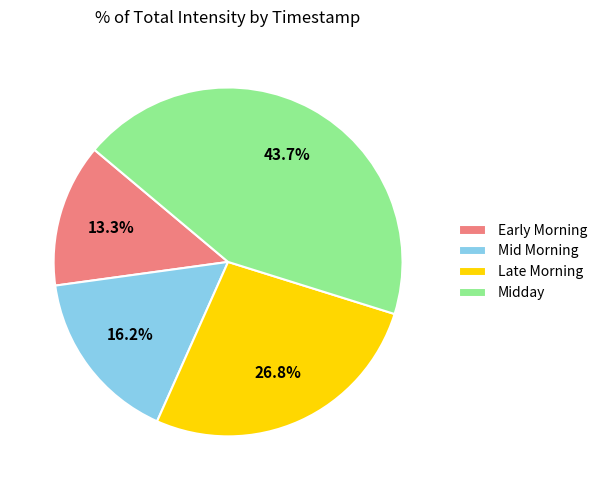

Which category has the biggest portion of the pie?

Midday